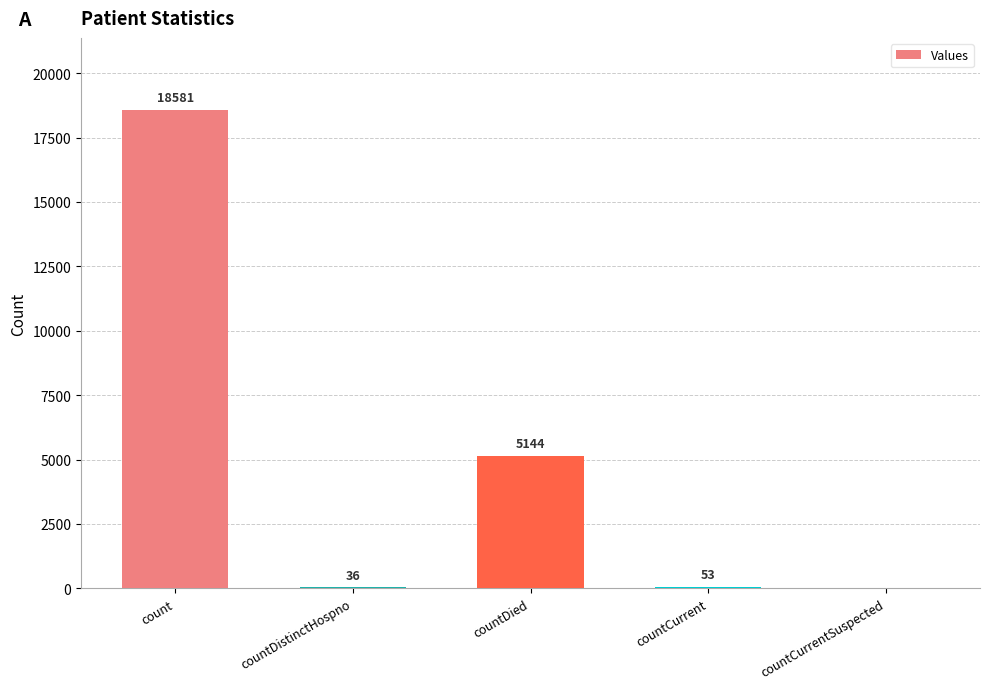

What is the greatest value displayed?

18581